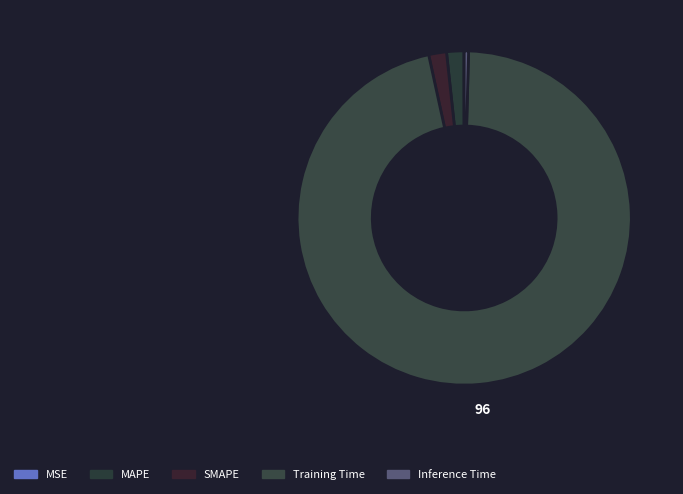

What is the majority slice?

Training Time